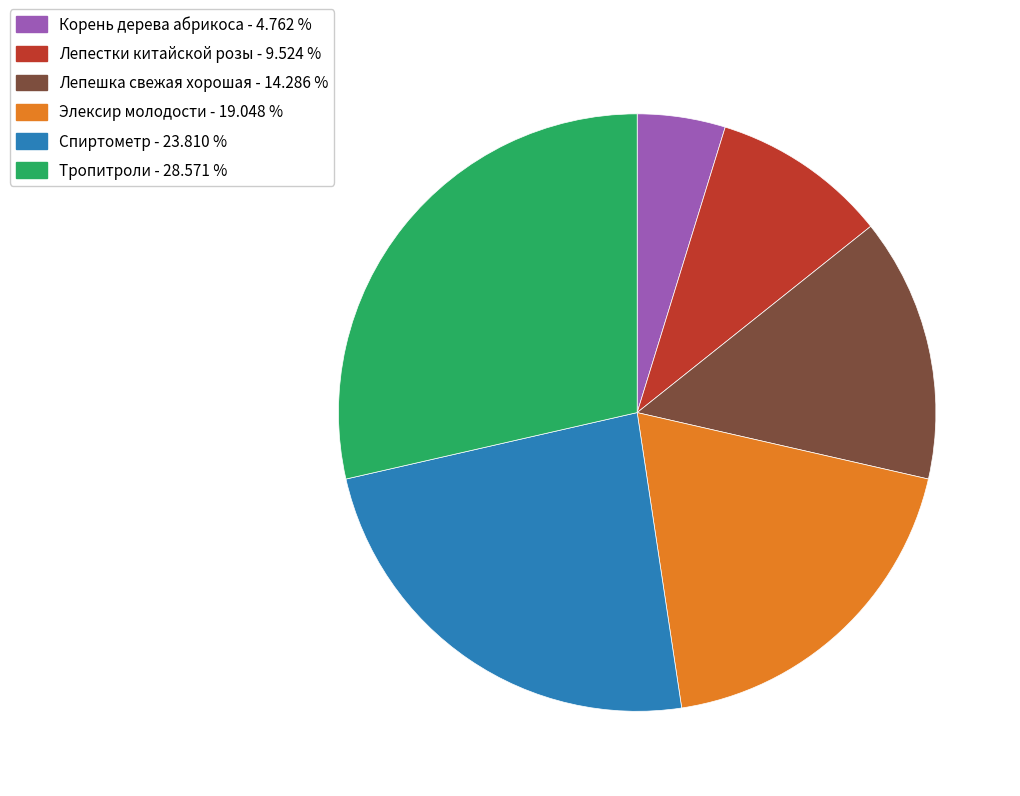

How many slices are in this pie chart?

6